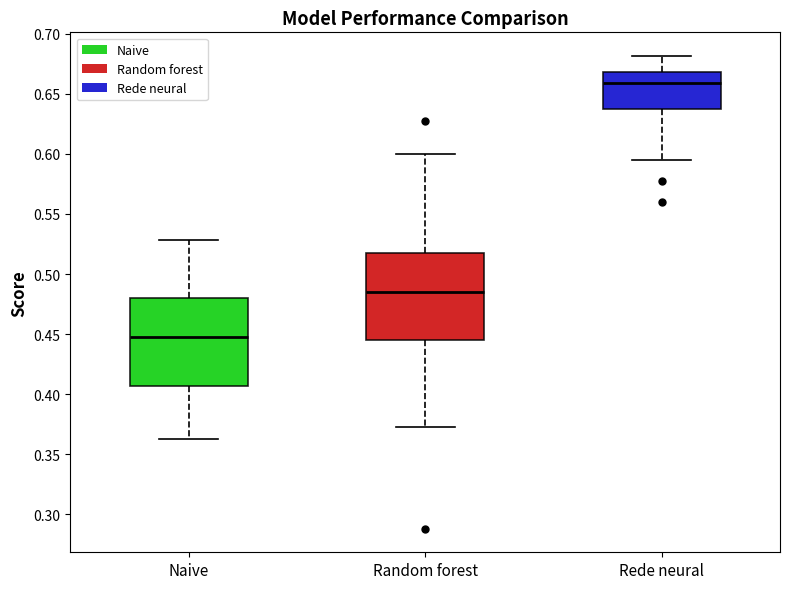

Reading left to right, transcribe this box plot: for each box, give where its median line is, the range the box spans, and where its two whiskers end, as read against the y-axis. The values are not printed on the chart, so give them approximately, as read against the axis.

Naive: median 0.450, box 0.405 to 0.480, whiskers 0.365 to 0.530
Random forest: median 0.485, box 0.445 to 0.520, whiskers 0.375 to 0.600
Rede neural: median 0.660, box 0.635 to 0.670, whiskers 0.595 to 0.680